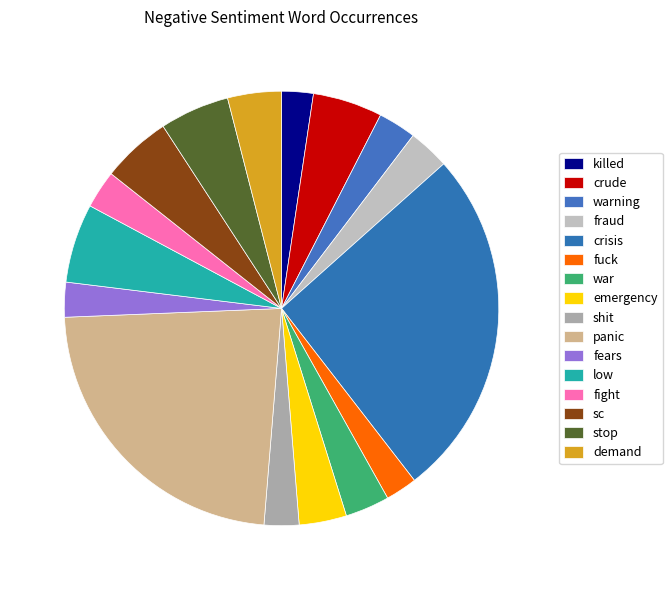

How many slices are in this pie chart?

16